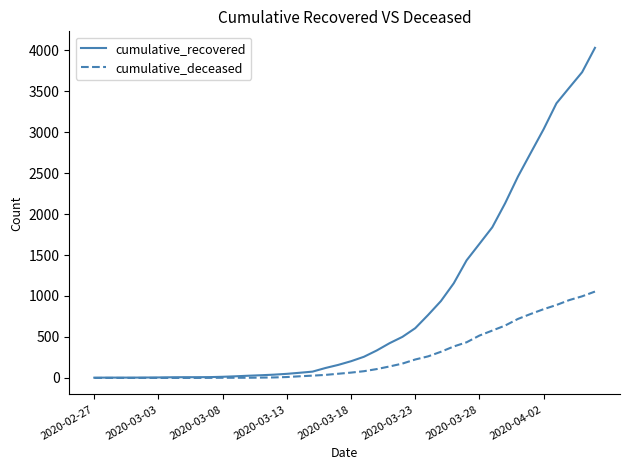

What is the highest value of the cumulative_deceased series?

1054